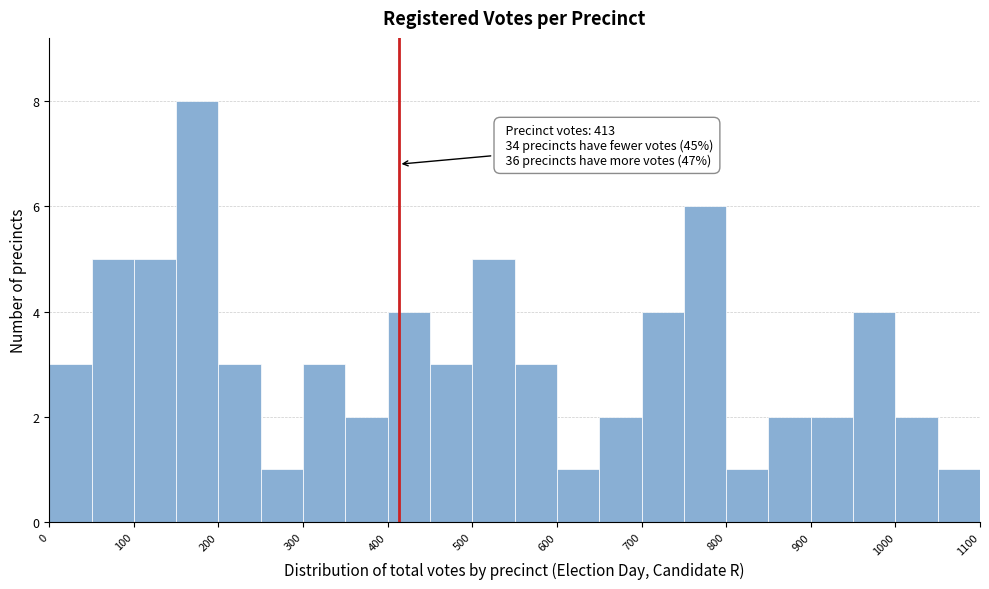

Over which range of the x-axis is the bar tallest?

150 to 200